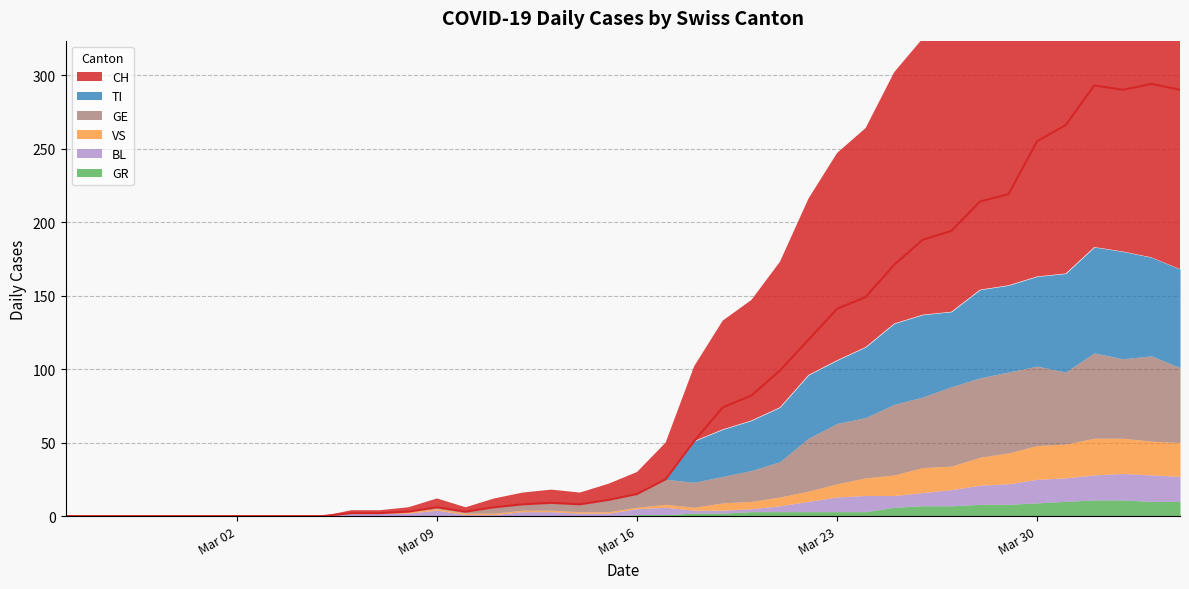

What is the average value of the CH series?

87